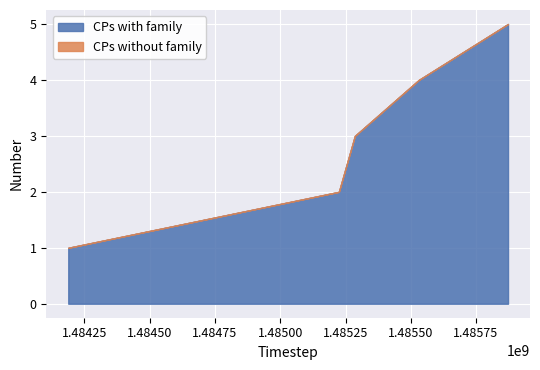

True or false: CPs without family has more than 1 points higher than both neighbors.

False